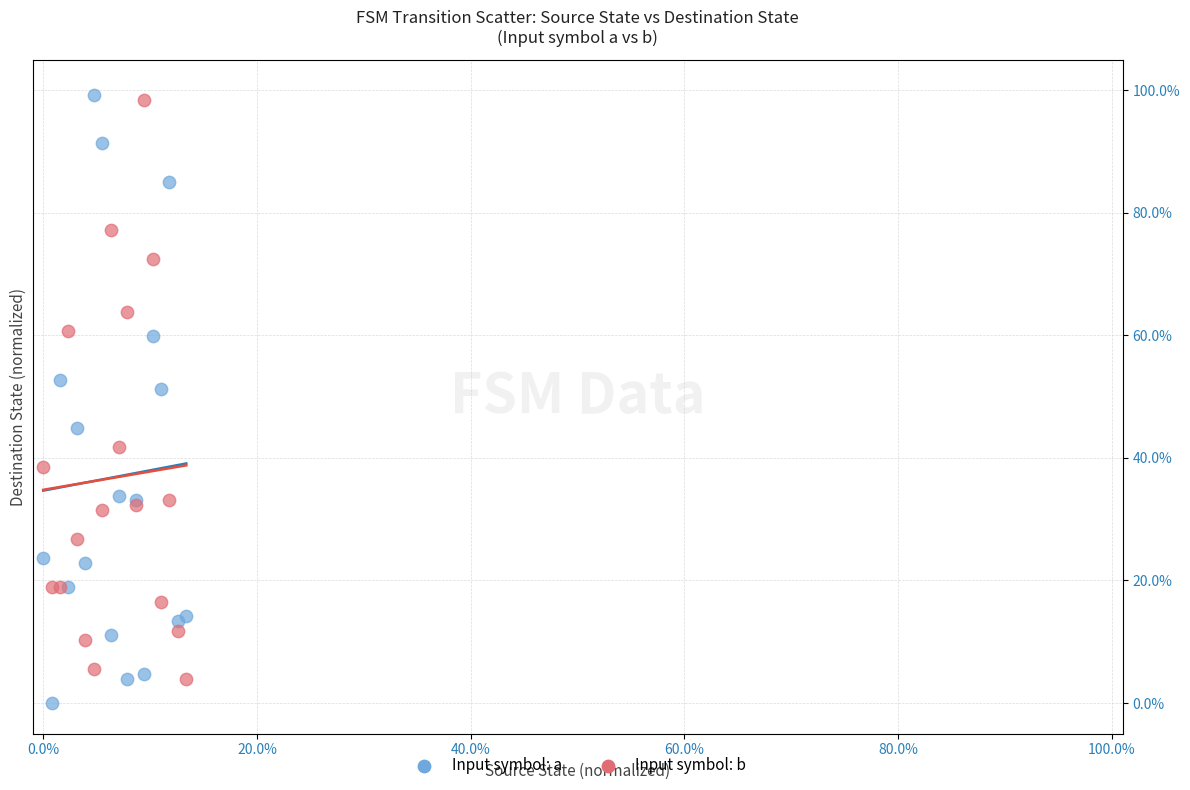

Which series has the widest spread of Y values?

Input symbol: a